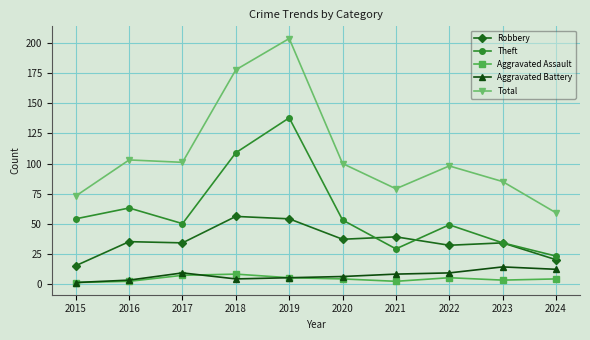

Reading left to right, extract all data points from this chart.

Robbery: 2015=15	2016=35	2017=34	2018=56	2019=54	2020=37	2021=39	2022=32	2023=34	2024=20
Theft: 2015=54	2016=63	2017=50	2018=109	2019=138	2020=53	2021=29	2022=49	2023=34	2024=23
Aggravated Assault: 2015=1	2016=2	2017=7	2018=8	2019=5	2020=4	2021=2	2022=5	2023=3	2024=4
Aggravated Battery: 2015=1	2016=3	2017=9	2018=4	2019=5	2020=6	2021=8	2022=9	2023=14	2024=12
Total: 2015=73	2016=103	2017=101	2018=178	2019=204	2020=100	2021=79	2022=98	2023=85	2024=59